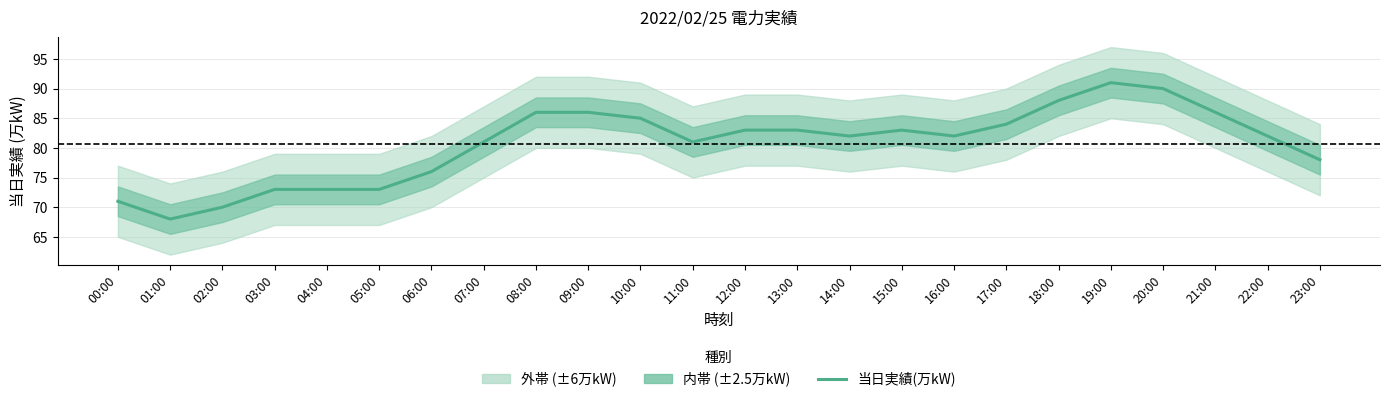

True or false: there are more than 0 points higher than both neighbors.

True